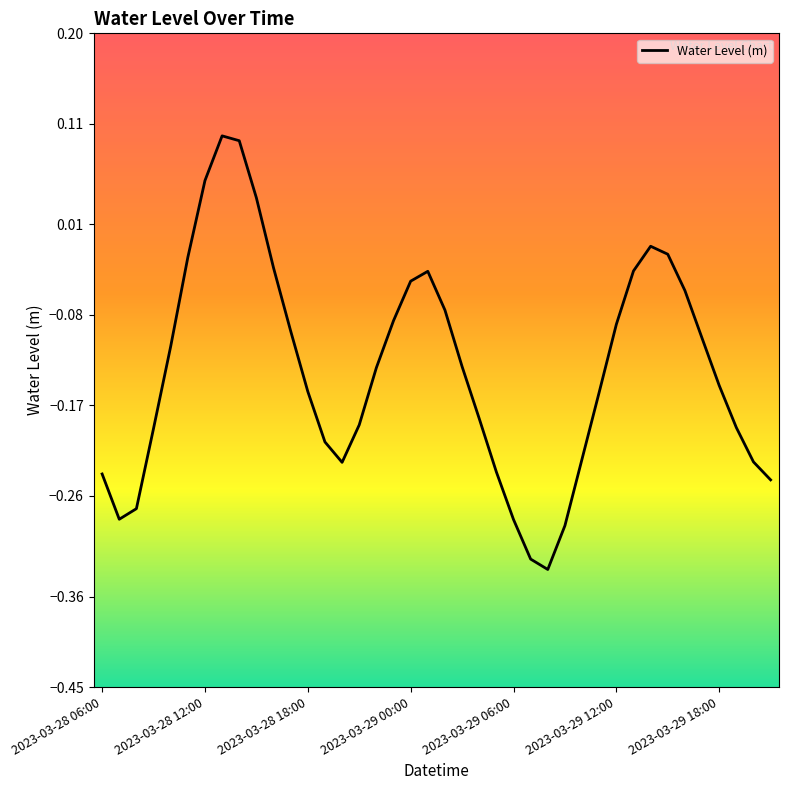

Does the chart display data point markers on the line(s)?

No